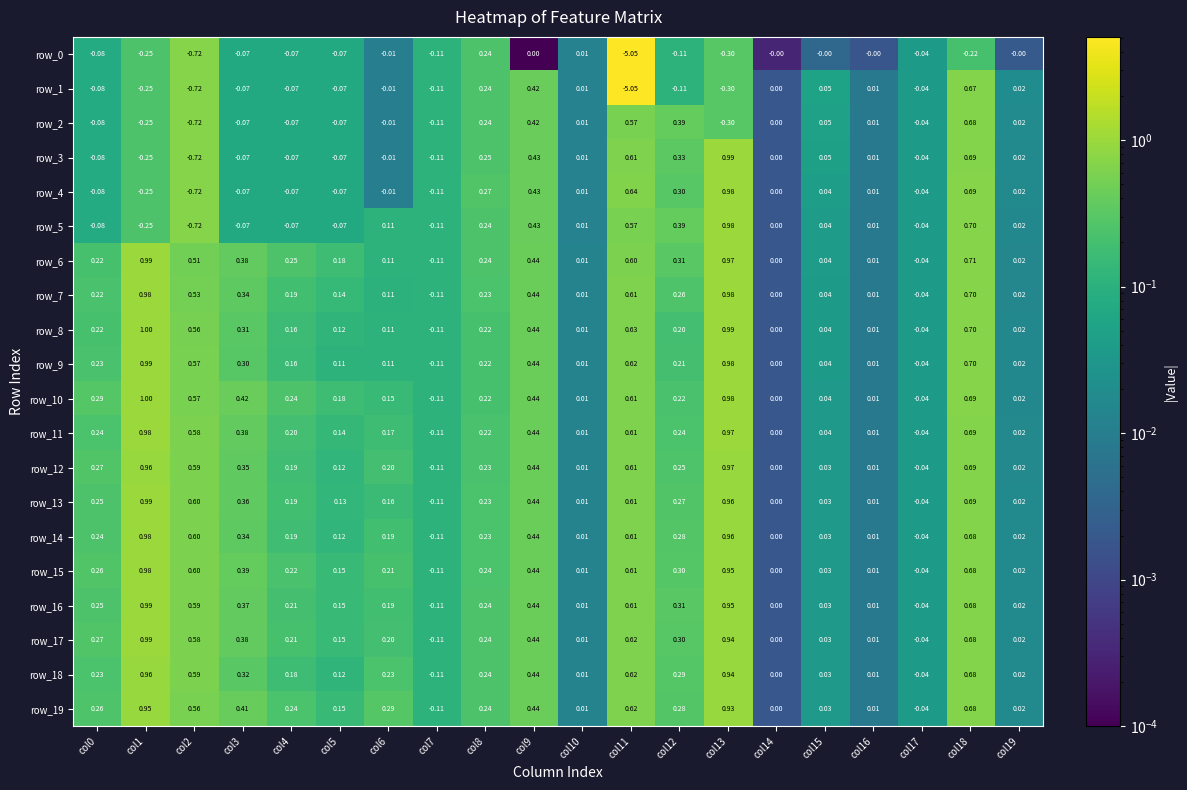

Is the value of row_12 at col6 greater than the value of row_6 at col6?

Yes